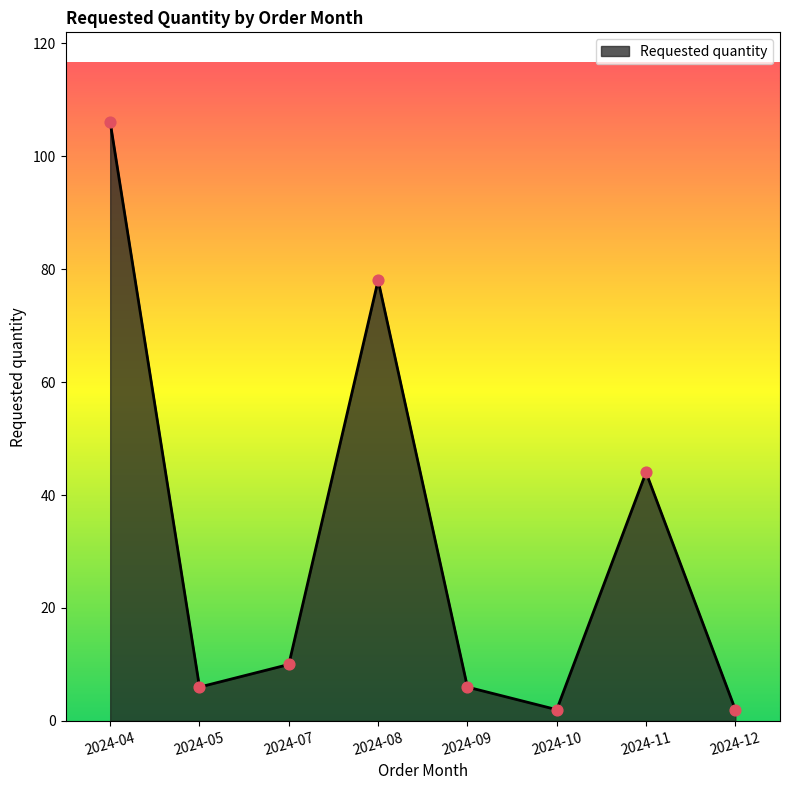

Which has a higher value, 2024-12 or 2024-04?

2024-04